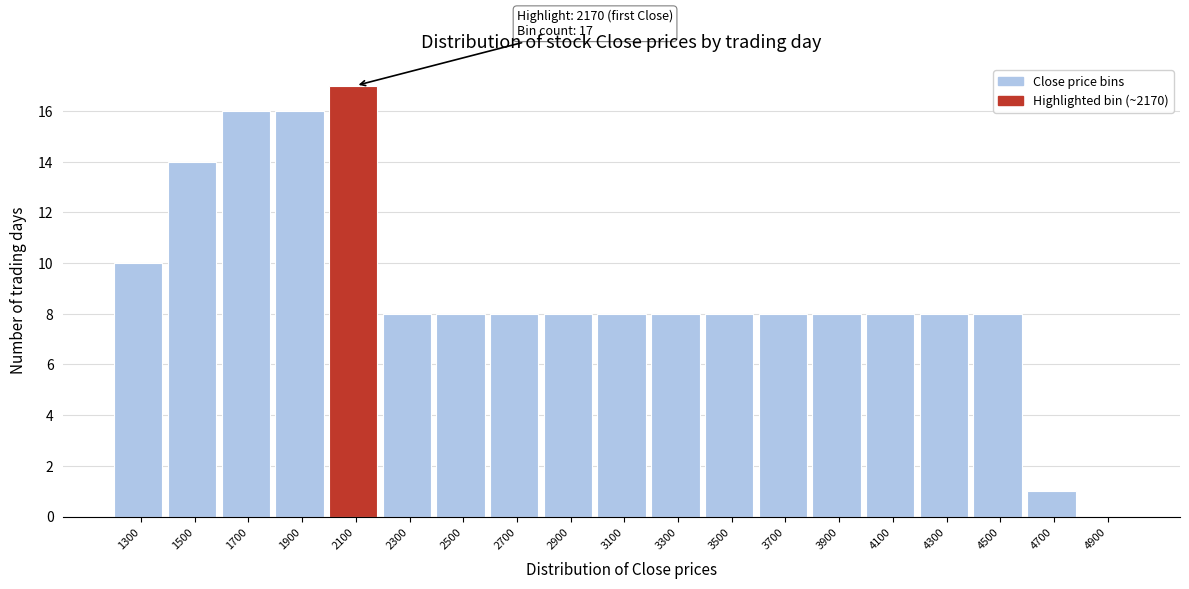

Reading left to right, list all the values displayed in this chart.

1300=10	1500=14	1700=16	1900=16	2100=17	2300=8	2500=8	2700=8	2900=8	3100=8	3300=8	3500=8	3700=8	3900=8	4100=8	4300=8	4500=8	4700=1	4900=0